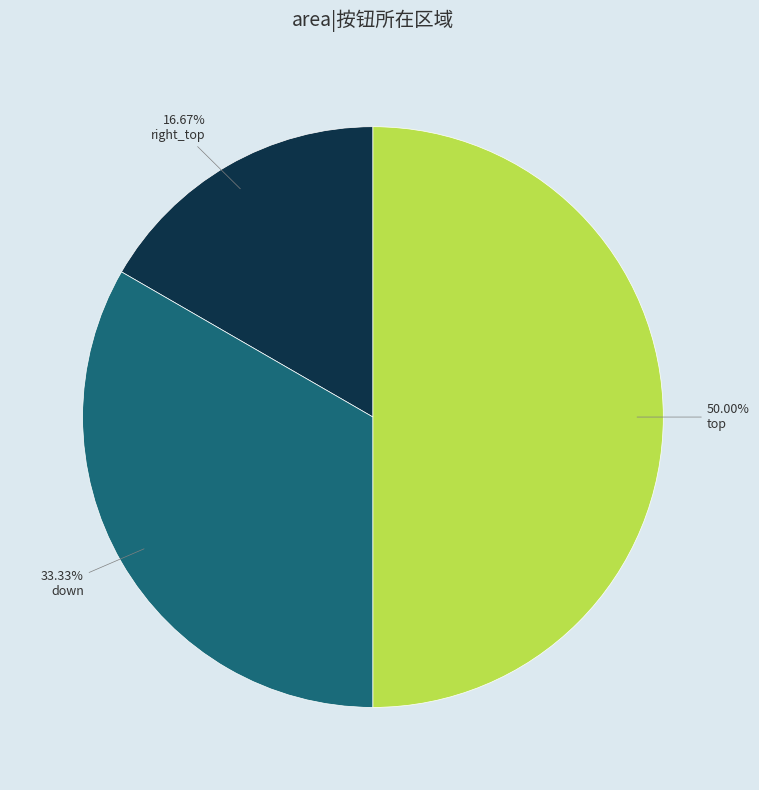

How many segments does this pie chart have?

3